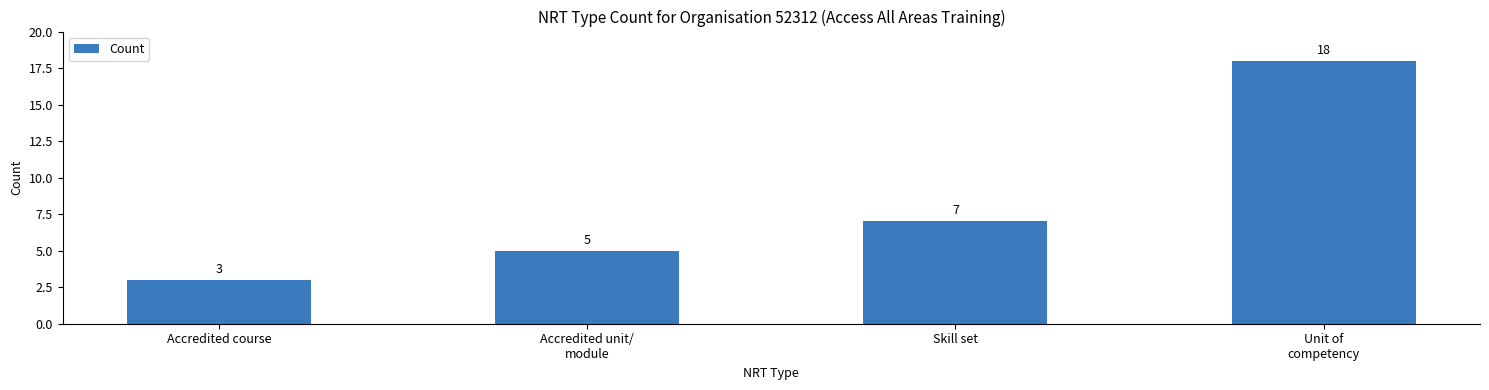

What is the difference between the values at Accredited unit/
module and Skill set?

2